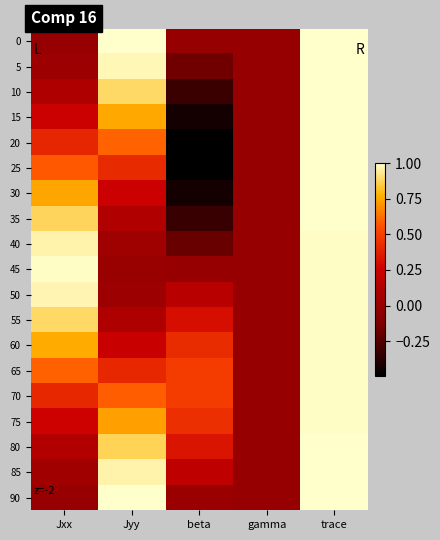

Reading left to right, list all the values displayed in this chart.

0: Jxx=0.0	Jyy=1.0	beta=0.0	gamma=0.0	trace=1.0
5: Jxx=0.0	Jyy=1.0	beta=-0.2	gamma=0.0	trace=1.0
10: Jxx=0.1	Jyy=0.9	beta=-0.3	gamma=0.0	trace=1.0
15: Jxx=0.2	Jyy=0.8	beta=-0.4	gamma=0.0	trace=1.0
20: Jxx=0.4	Jyy=0.6	beta=-0.5	gamma=0.0	trace=1.0
25: Jxx=0.6	Jyy=0.4	beta=-0.5	gamma=0.0	trace=1.0
30: Jxx=0.7	Jyy=0.3	beta=-0.4	gamma=0.0	trace=1.0
35: Jxx=0.9	Jyy=0.1	beta=-0.3	gamma=0.0	trace=1.0
40: Jxx=1.0	Jyy=0.0	beta=-0.2	gamma=0.0	trace=1.0
45: Jxx=1.0	Jyy=0.0	beta=-0.0	gamma=0.0	trace=1.0
50: Jxx=1.0	Jyy=0.0	beta=0.2	gamma=0.0	trace=1.0
55: Jxx=0.9	Jyy=0.1	beta=0.3	gamma=0.0	trace=1.0
60: Jxx=0.8	Jyy=0.2	beta=0.4	gamma=0.0	trace=1.0
65: Jxx=0.6	Jyy=0.4	beta=0.5	gamma=0.0	trace=1.0
70: Jxx=0.4	Jyy=0.6	beta=0.5	gamma=0.0	trace=1.0
75: Jxx=0.3	Jyy=0.7	beta=0.4	gamma=0.0	trace=1.0
80: Jxx=0.1	Jyy=0.9	beta=0.3	gamma=0.0	trace=1.0
85: Jxx=0.0	Jyy=1.0	beta=0.2	gamma=0.0	trace=1.0
90: Jxx=0.0	Jyy=1.0	beta=0.0	gamma=0.0	trace=1.0